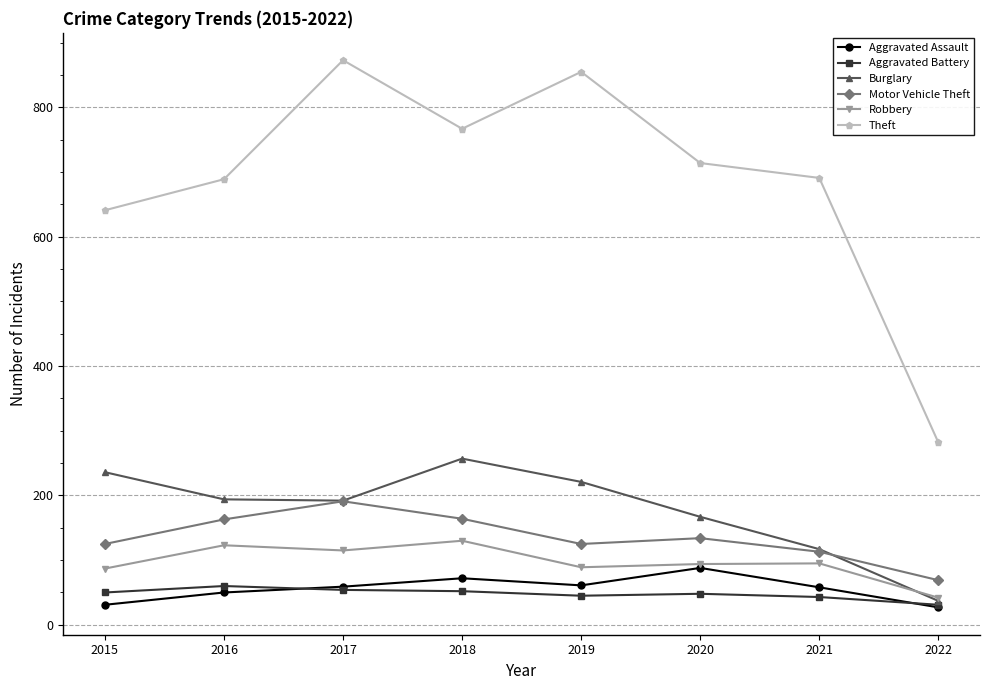

Between 2018 and 2020, which series saw the biggest shift?

Burglary